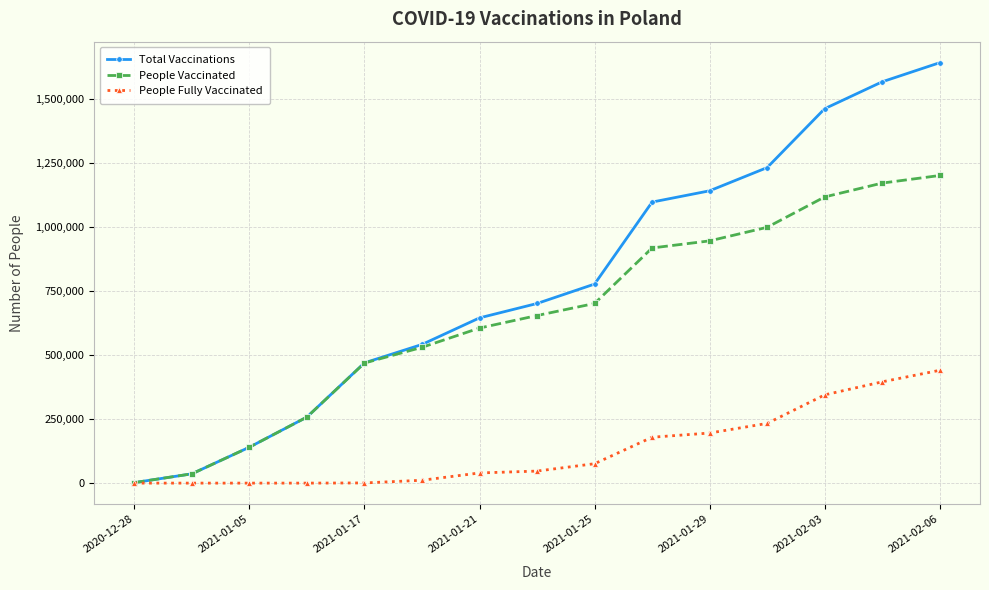

At how many categories does at least one series exceed 159399?

12